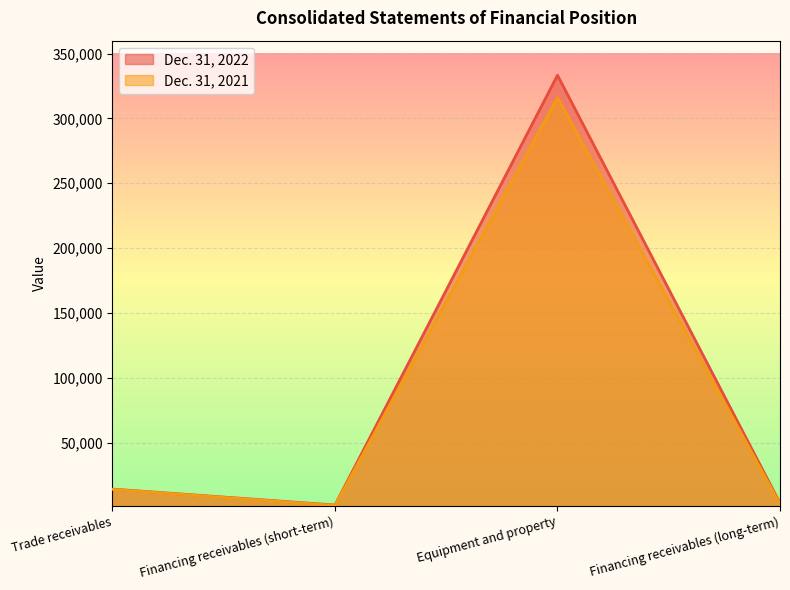

Rank the series by their maximum value, from lowest to highest.

Dec. 31, 2021, Dec. 31, 2022